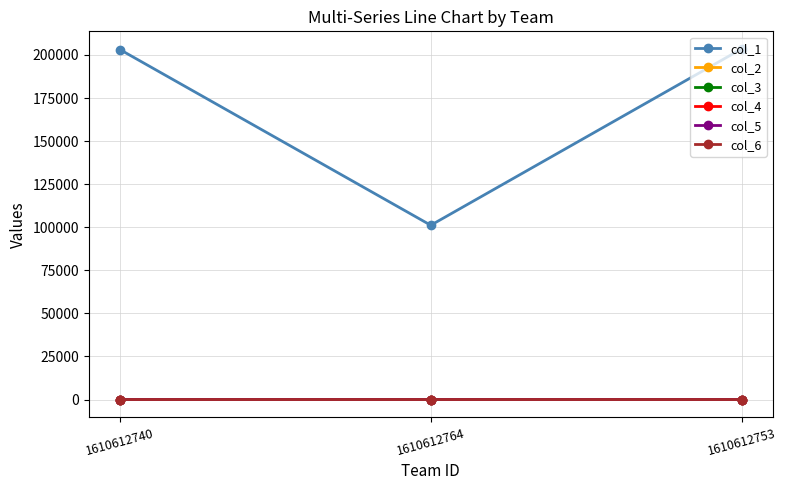

True or false: col_6 has a value of 1.8 at 1610612764.

True